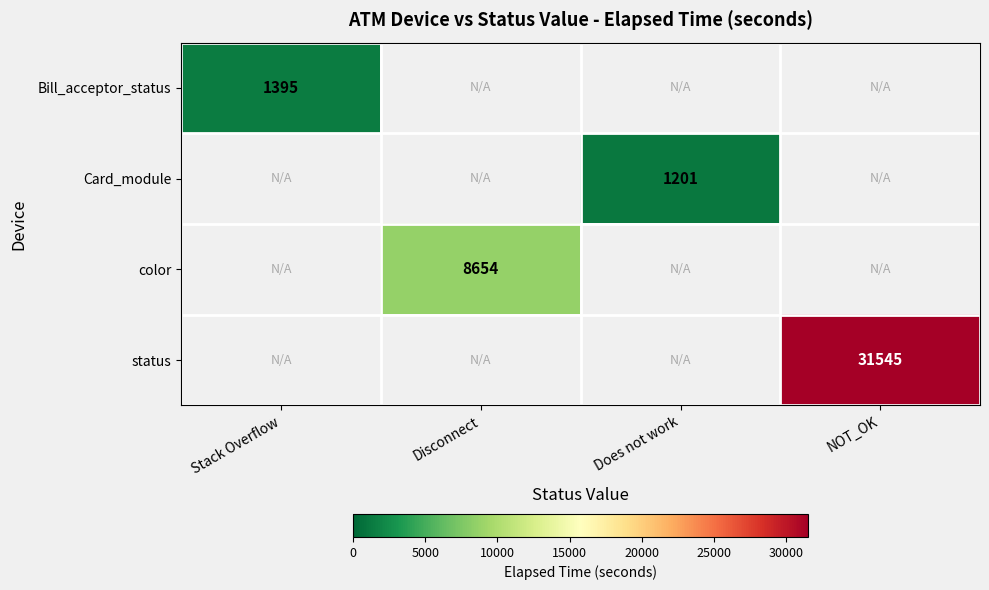

The value of Bill_acceptor_status at Stack Overflow is 1902. True or false?

False